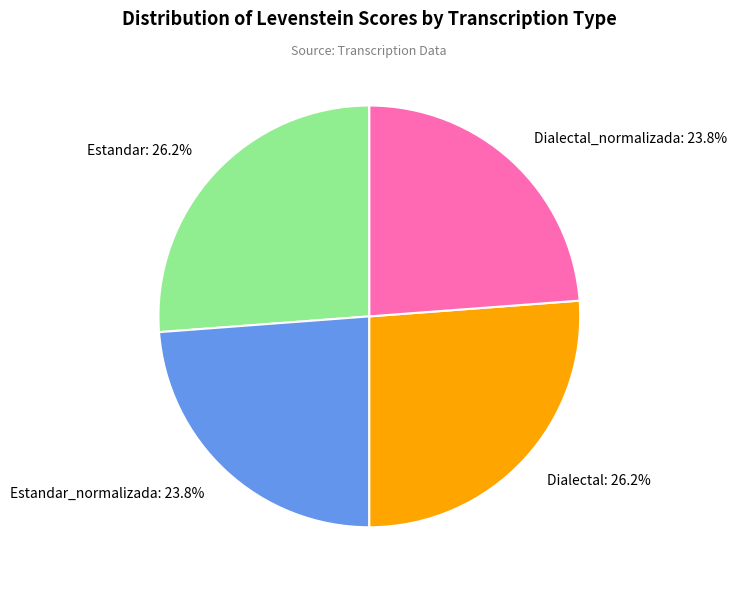

Is there any slice that represents more than half of the pie?

No